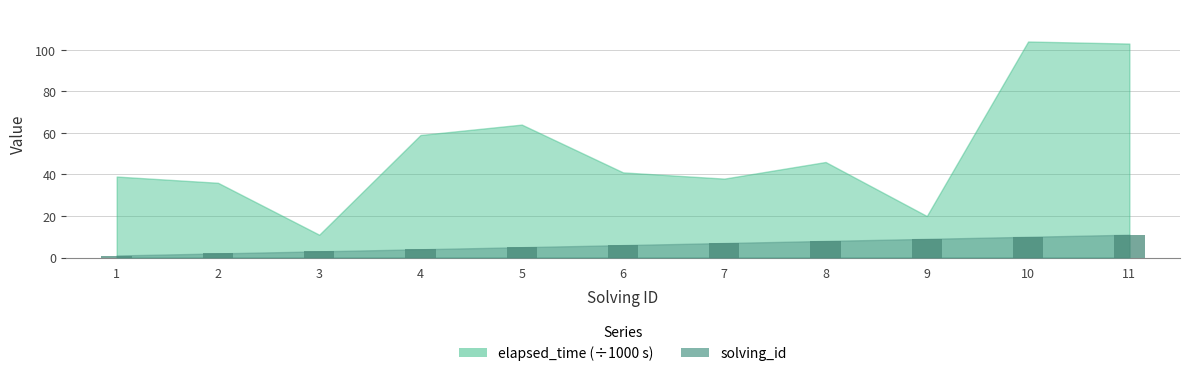

Reading left to right, list all the values displayed in this chart.

1=1	2=2	3=3	4=4	5=5	6=6	7=7	8=8	9=9	10=10	11=11